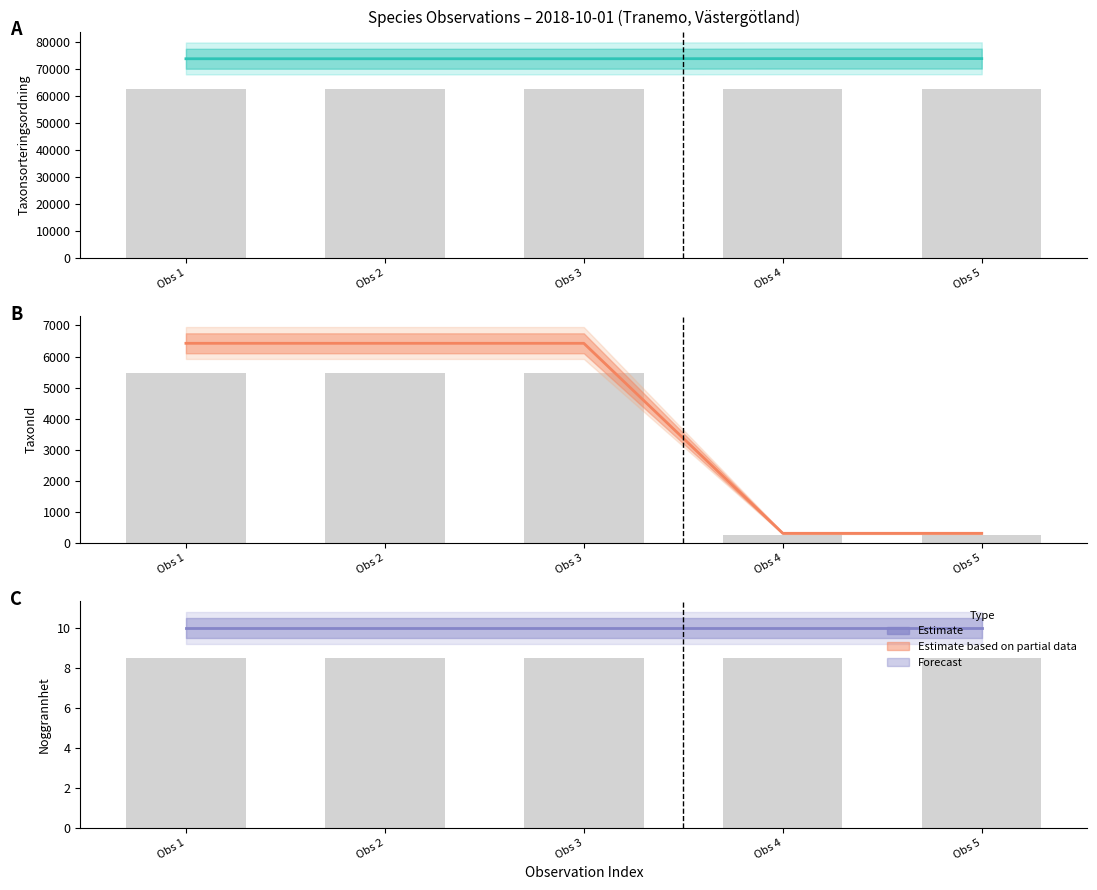

Which series has the widest spread of values?

TaxonId